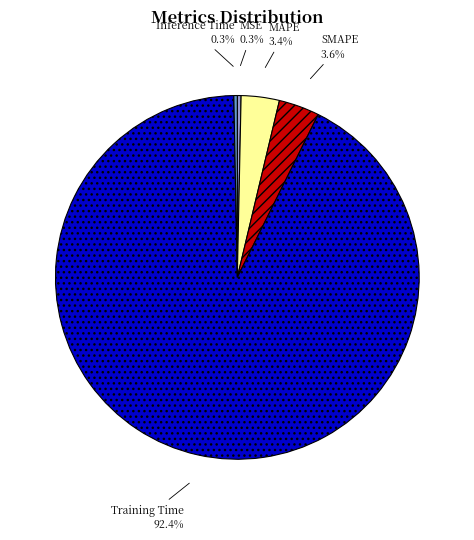

Does Training Time represent more than half of the total?

Yes